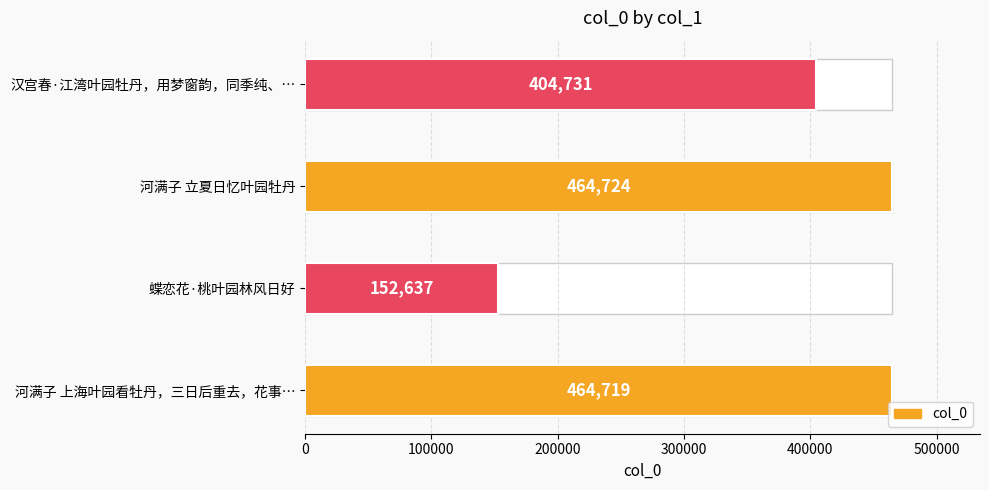

What is the sum of all values?

1486811